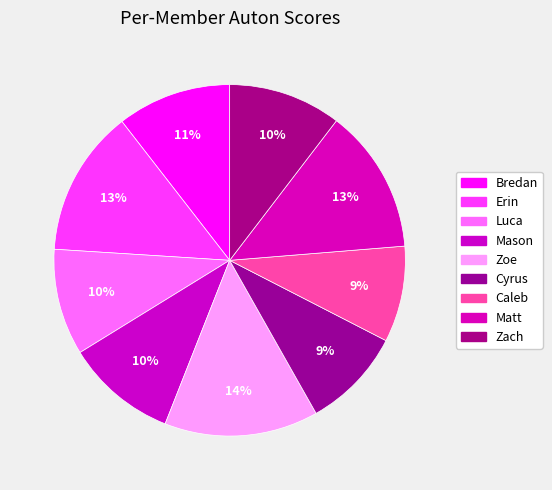

What is the ratio of the value at Erin to the value at Mason?

1.3